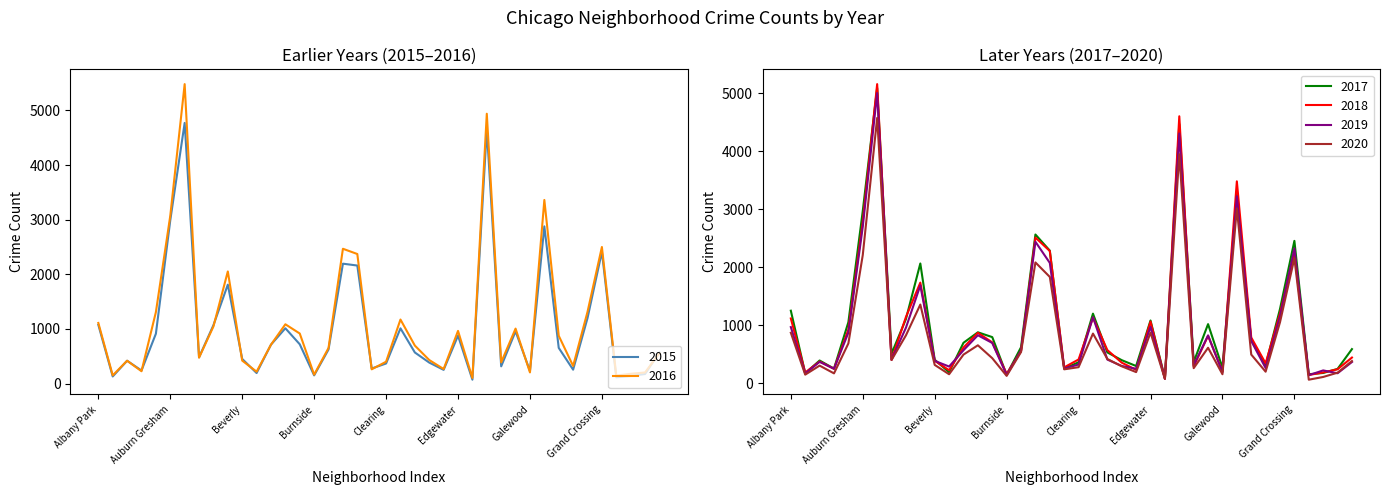

How many lines are shown in the chart?

6